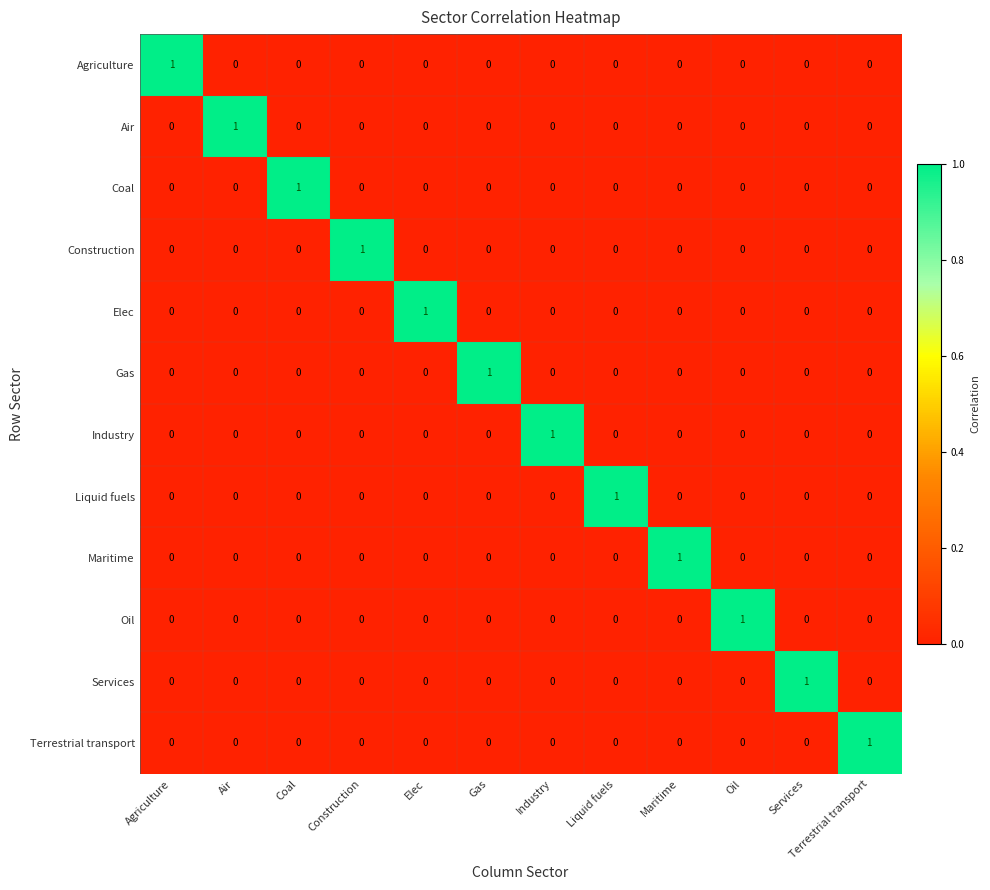

The Industry series shows 1 at Industry. True or false?

True